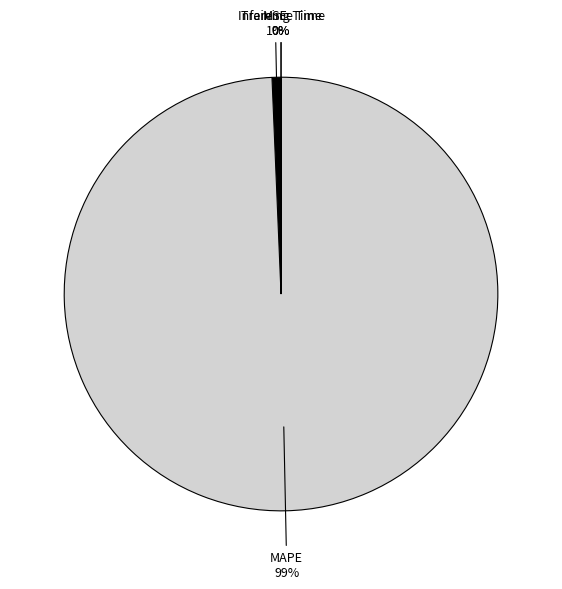

Which category has the biggest portion of the pie?

MAPE